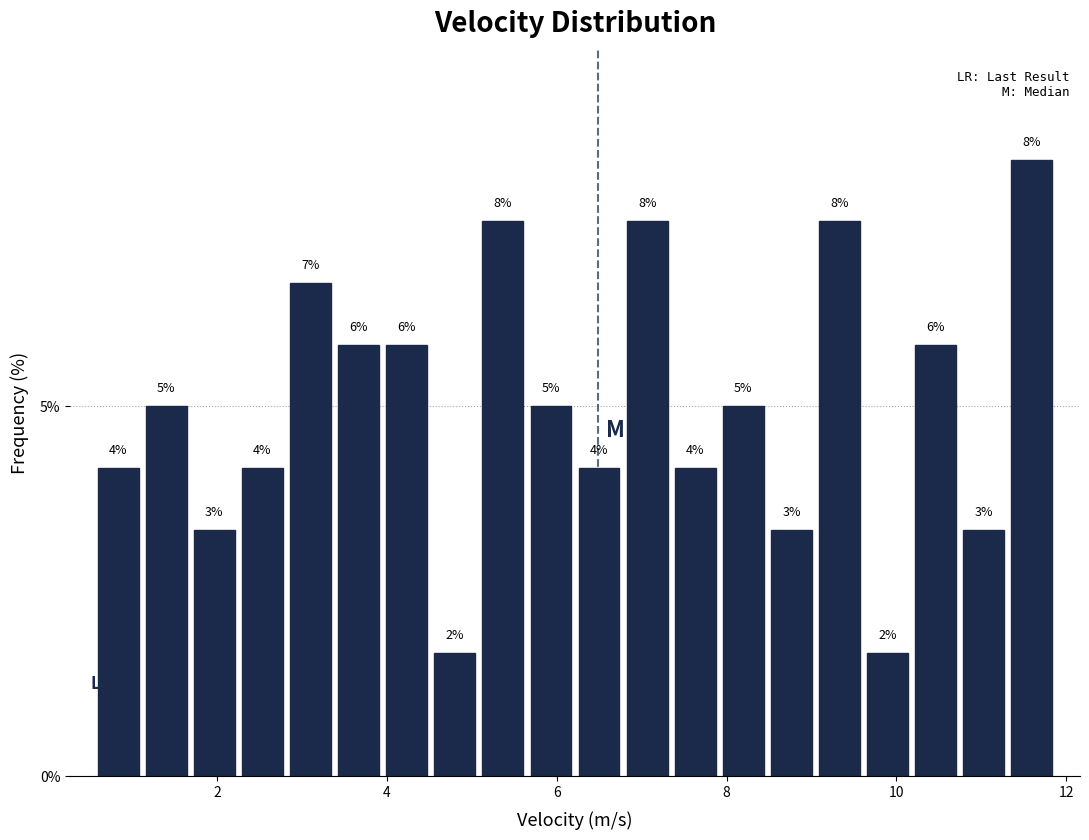

Around what value on the x-axis is the tallest bar? Give the approximate position of its centre, as read against the axis.

11.6